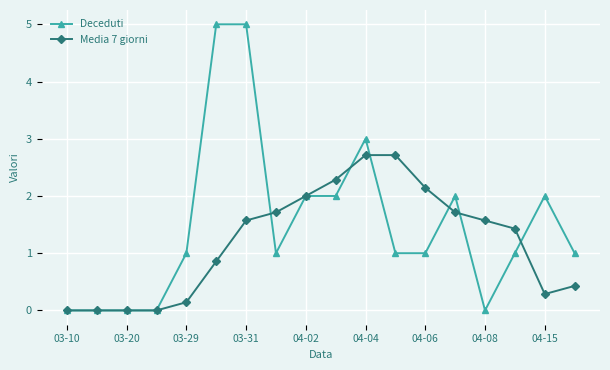

Rank the series by their maximum value, from lowest to highest.

Media 7 giorni, Deceduti